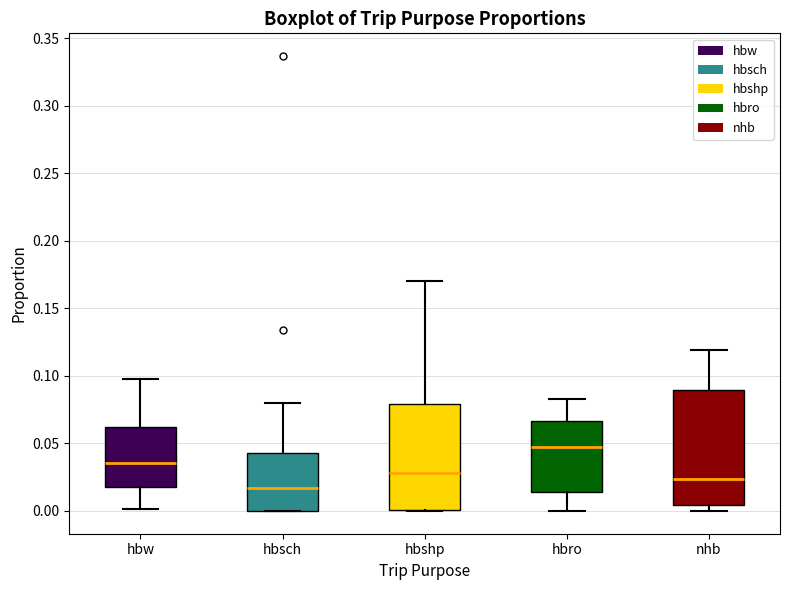

Reading left to right, read every box against the y-axis: the position of its median line, the range the box covers, and the ends of its whiskers. The values are not printed on the chart, so give them approximately, as read against the axis.

hbw: median 0.035, box 0.020 to 0.060, whiskers 0.000 to 0.100
hbsch: median 0.015, box 0.000 to 0.045, whiskers 0.000 to 0.080
hbshp: median 0.030, box 0.000 to 0.080, whiskers 0.000 to 0.170
hbro: median 0.045, box 0.015 to 0.065, whiskers 0.000 to 0.085
nhb: median 0.025, box 0.005 to 0.090, whiskers 0.000 to 0.120